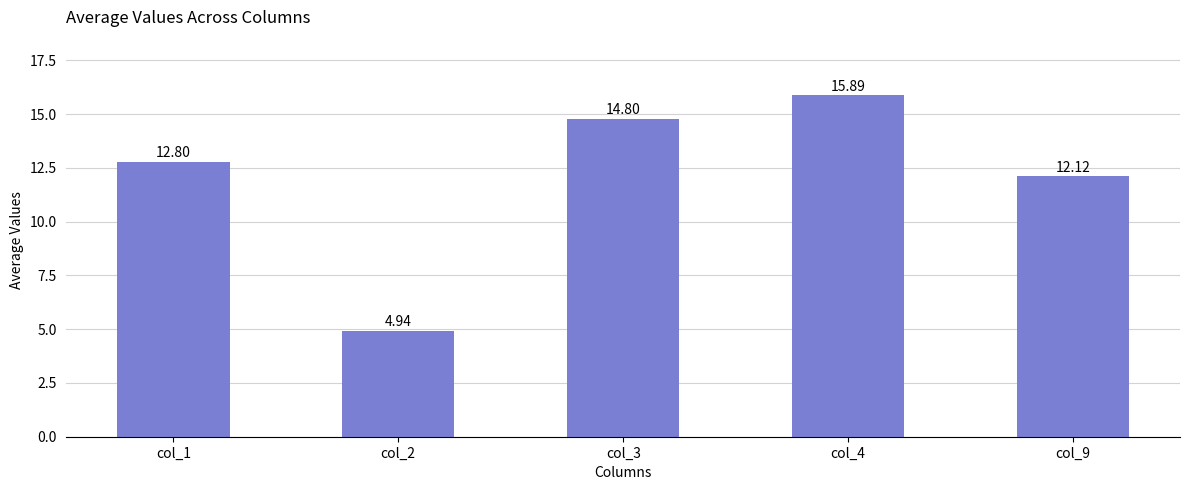

What is the difference between the values at col_2 and col_1?

7.9